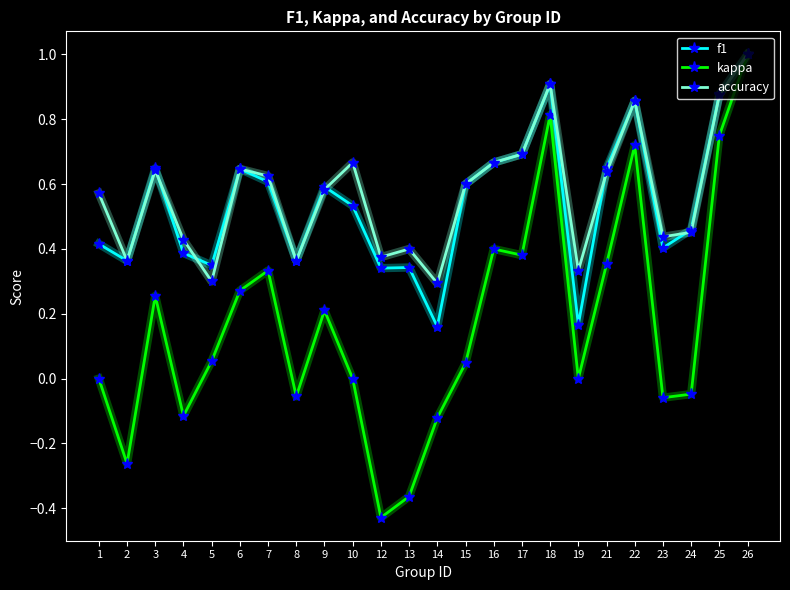

What is the total value across all series at 21?

1.6